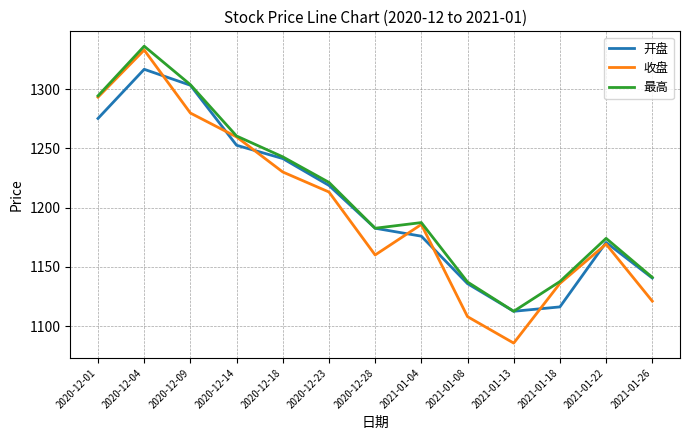

The 收盘 series shows 1259.7 at 2020-12-14. True or false?

True